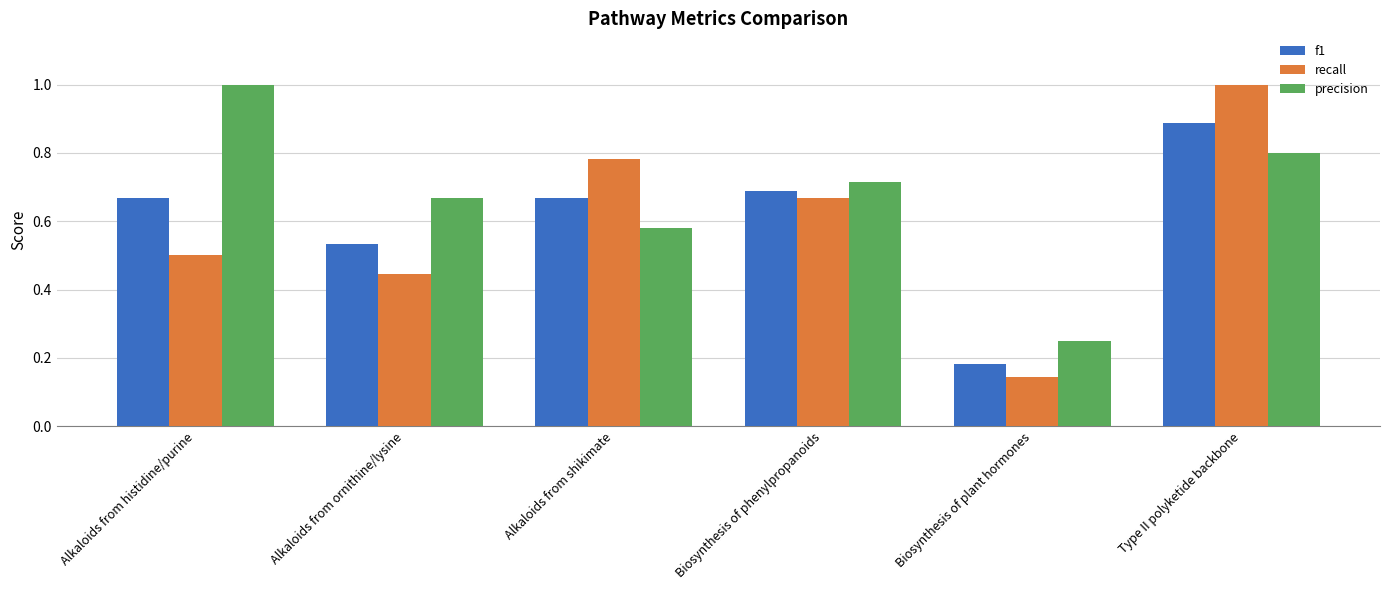

What is the label of the 3rd bar from the left?

Alkaloids from shikimate